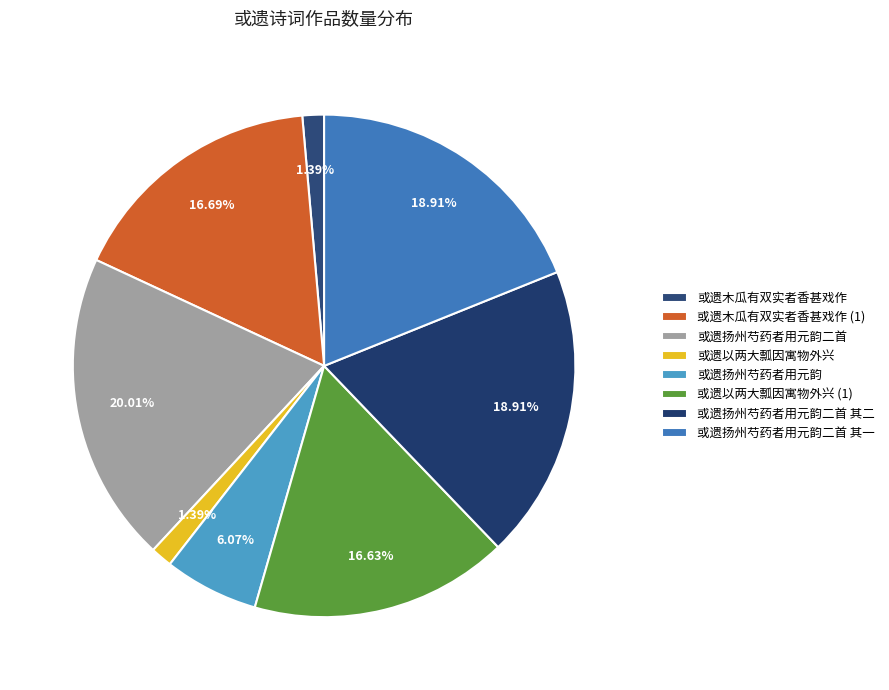

To the nearest percent, what percentage of the pie is 或遗以两大瓢因寓物外兴?

1%